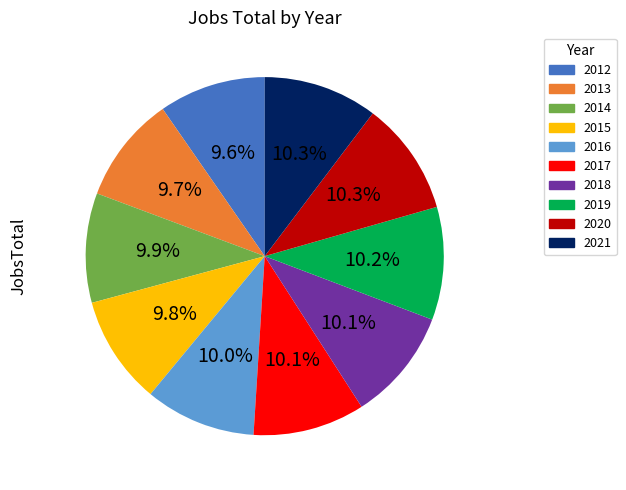

Approximately how many times larger is the value at 2019 compared to 2015?

1.0